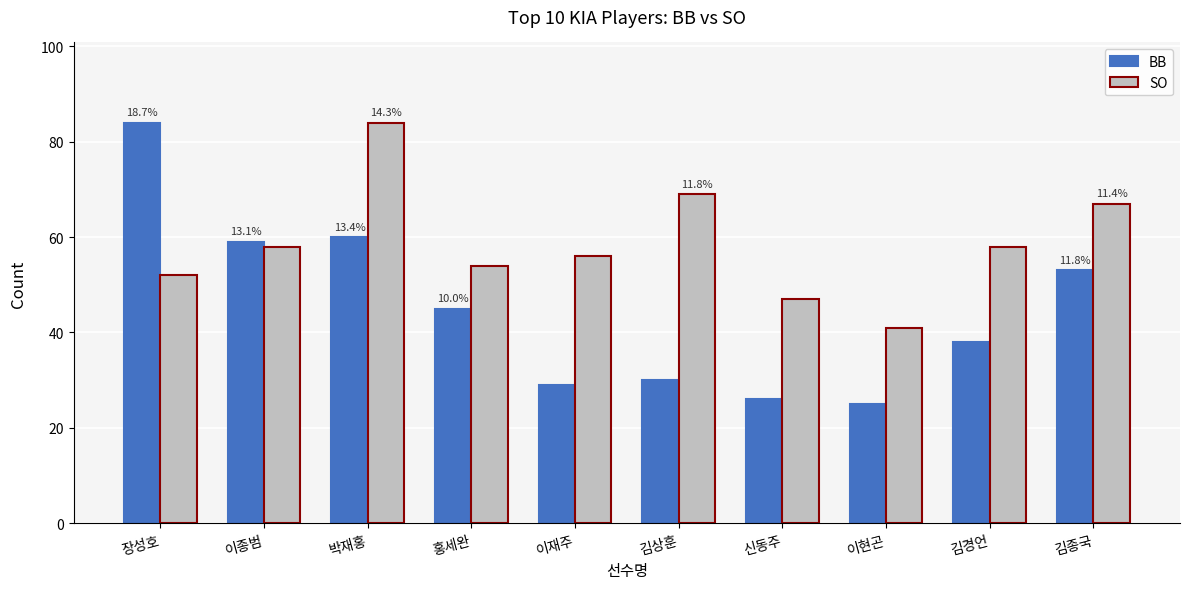

Reading left to right, list all the values displayed in this chart.

BB: 장성호=84	이종범=59	박재홍=60	홍세완=45	이재주=29	김상훈=30	신동주=26	이현곤=25	김경언=38	김종국=53
SO: 장성호=52	이종범=58	박재홍=84	홍세완=54	이재주=56	김상훈=69	신동주=47	이현곤=41	김경언=58	김종국=67